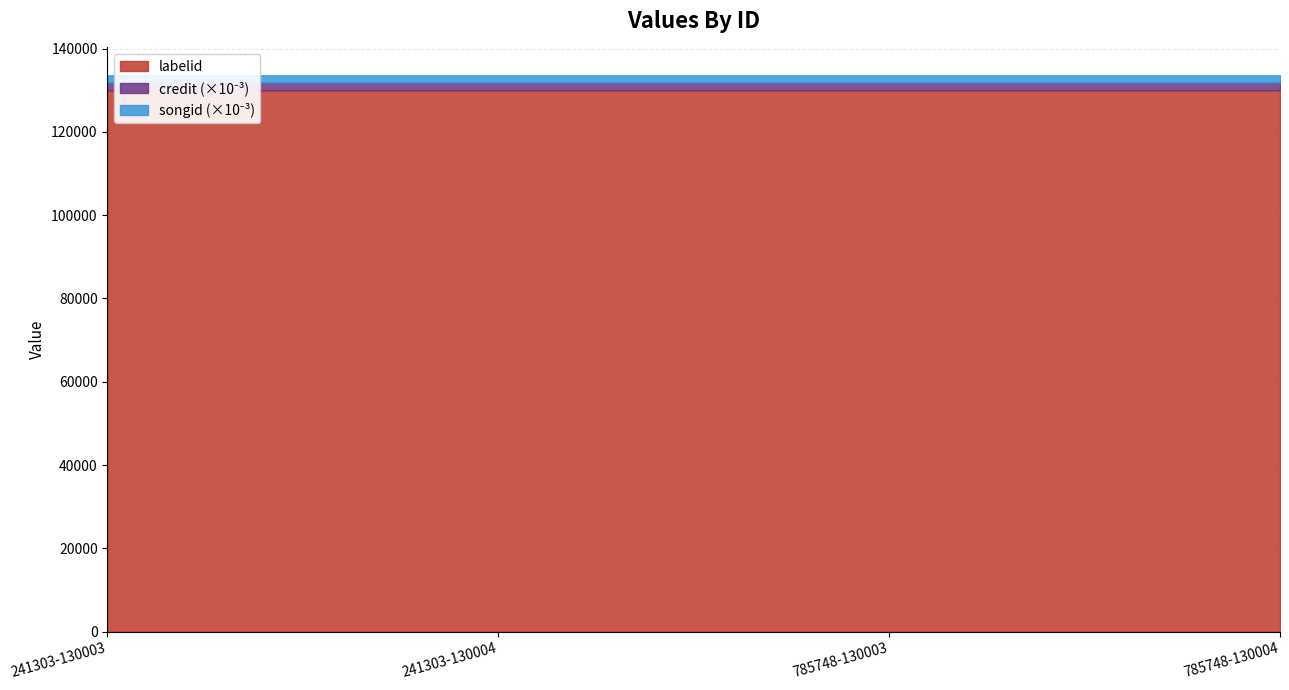

Does the chart have visible grid lines?

Yes